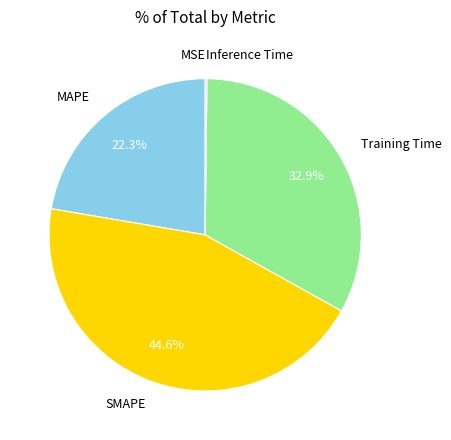

Combined, do Training Time and SMAPE account for over 50%?

Yes